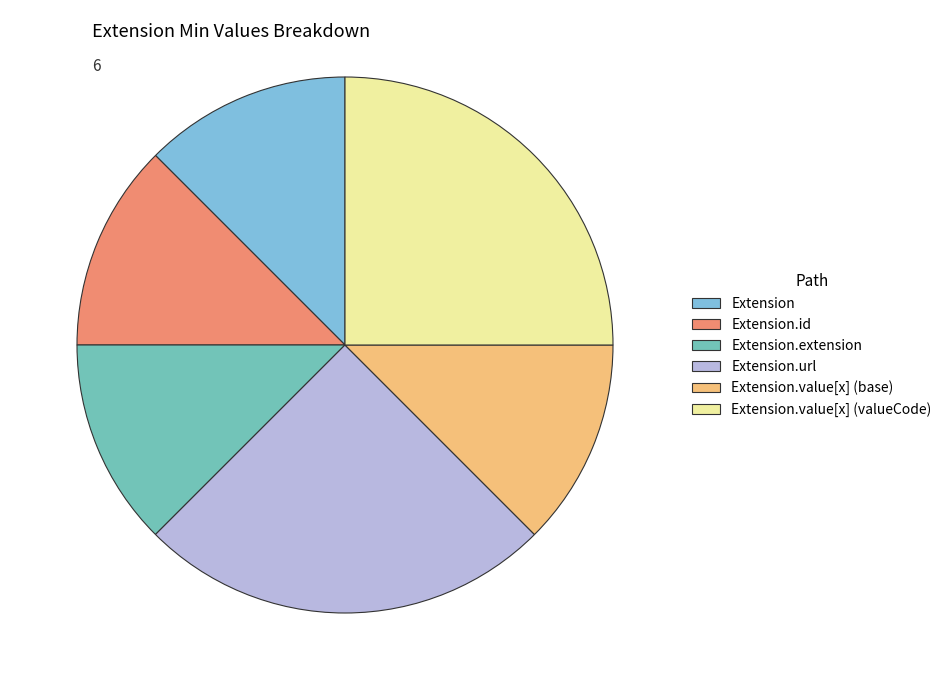

Does Extension.value[x] (valueCode) account for over 50% of the chart?

No